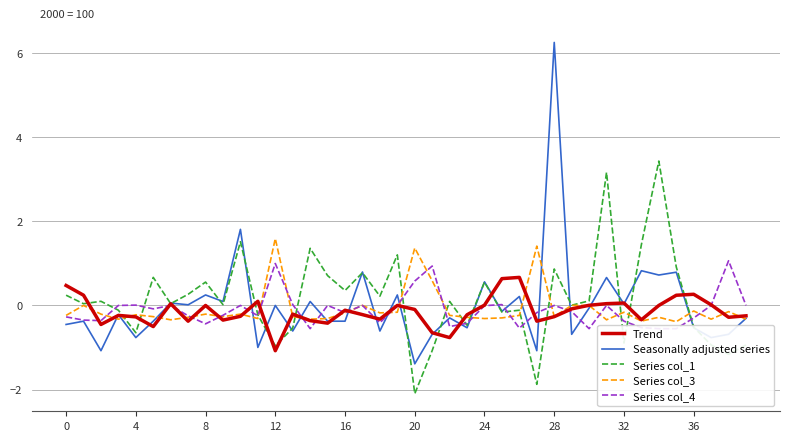

Rank the series by their maximum value, from lowest to highest.

Trend, Series col_4, Series col_3, Series col_1, Seasonally adjusted series